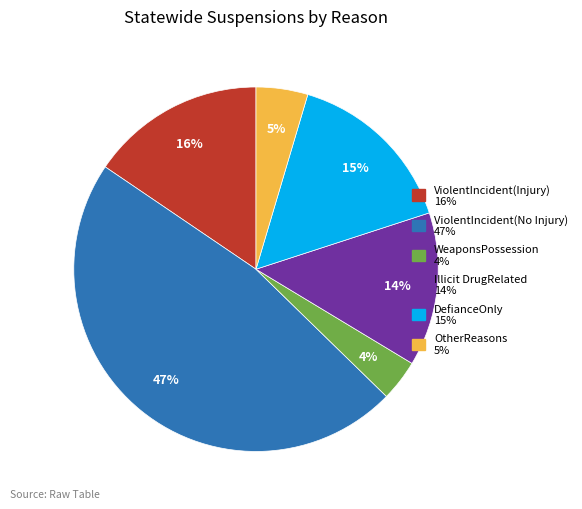

To the nearest percent, what percentage of the pie is ViolentIncident(Injury)?

16%